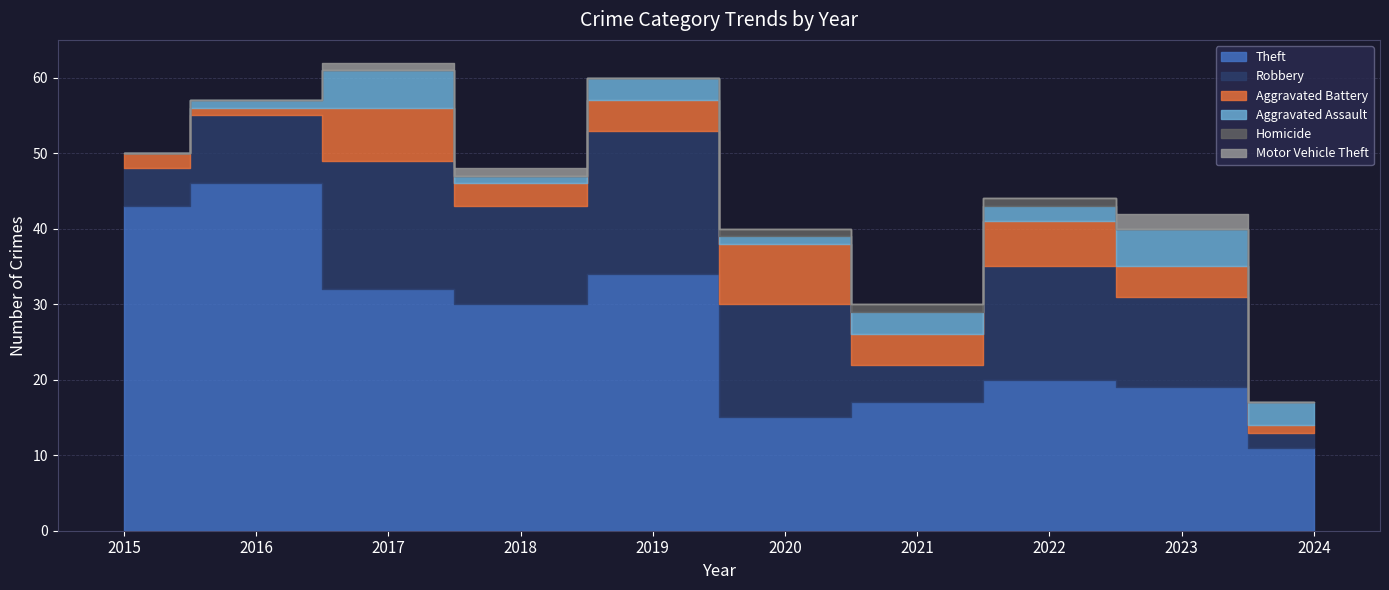

How many positive values does the Aggravated Assault series have?

9